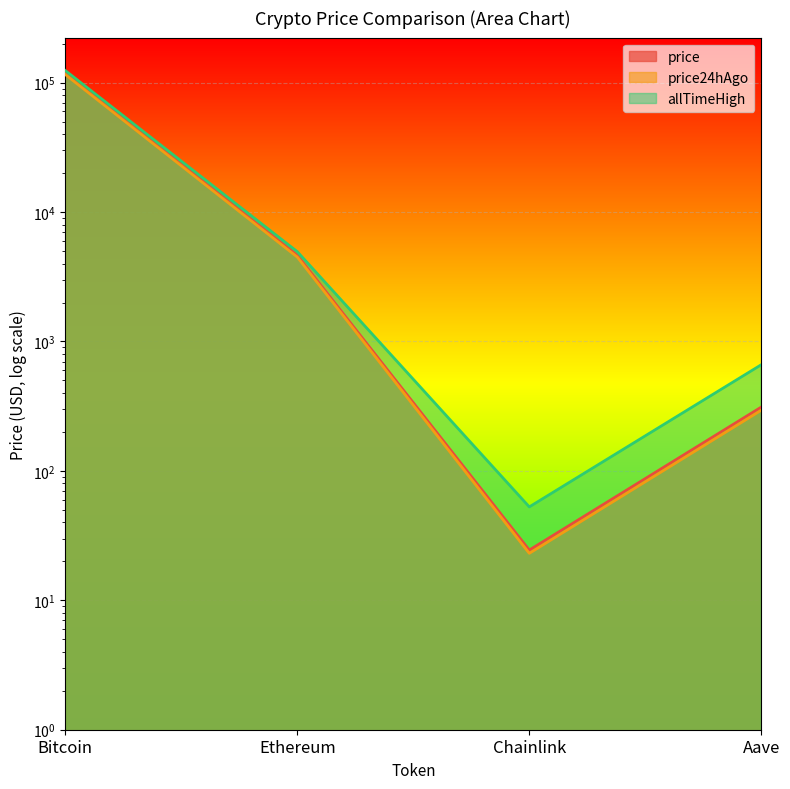

At how many categories does at least one series exceed 11051?

1